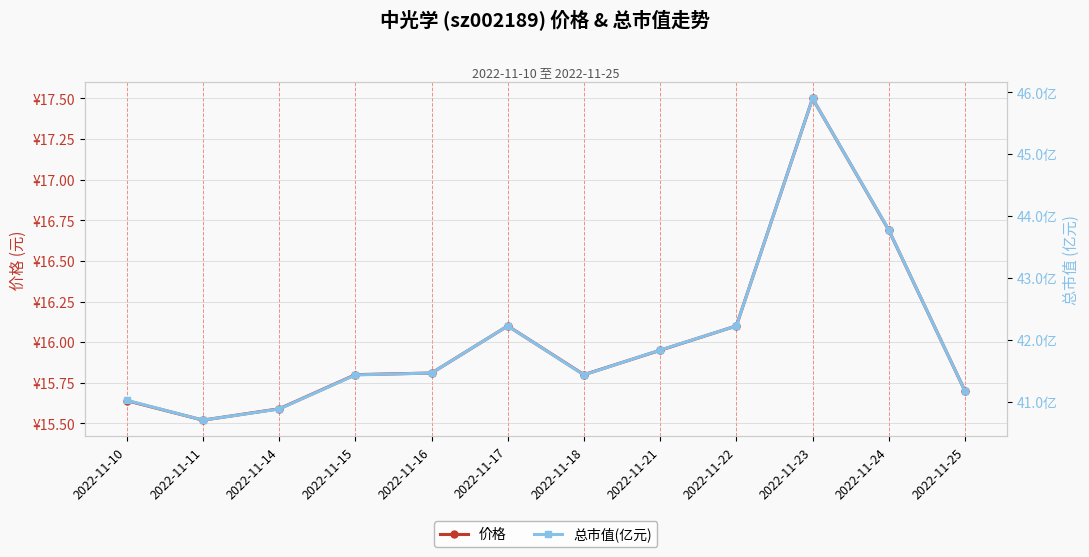

Between 2022-11-10 and 2022-11-24, which is larger?

2022-11-24